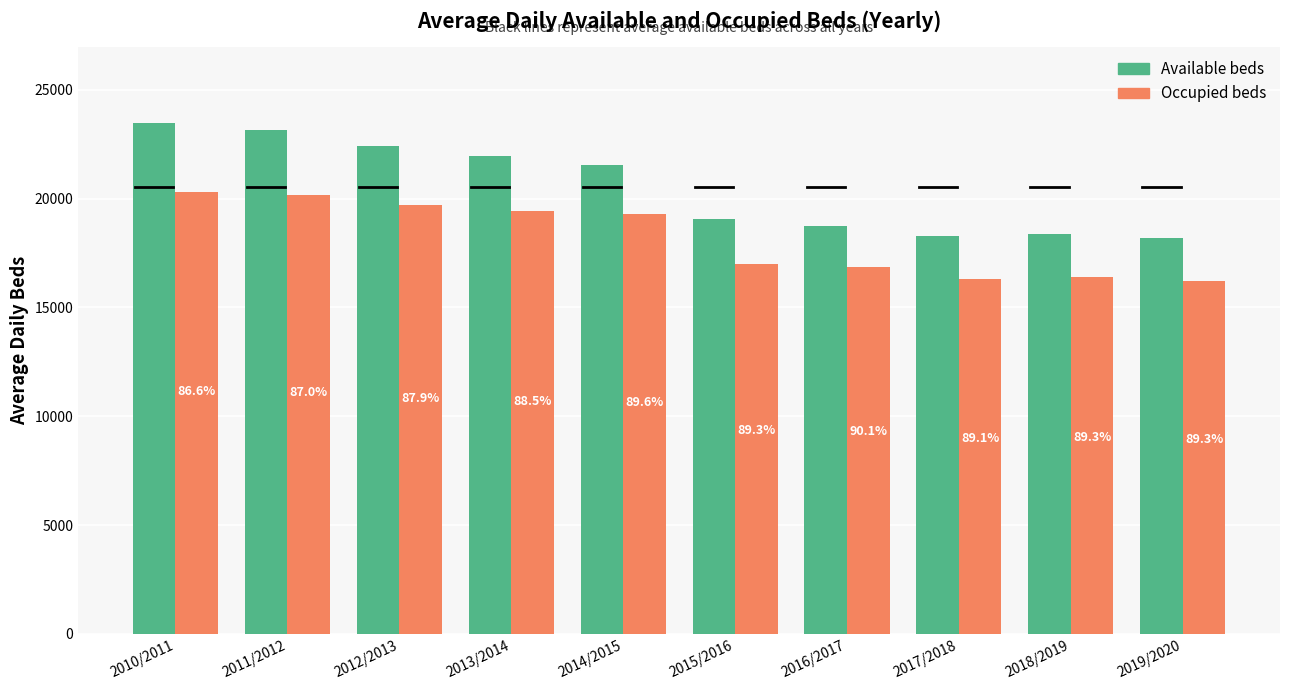

The Available beds series shows 39035.7 at 2012/2013. True or false?

False